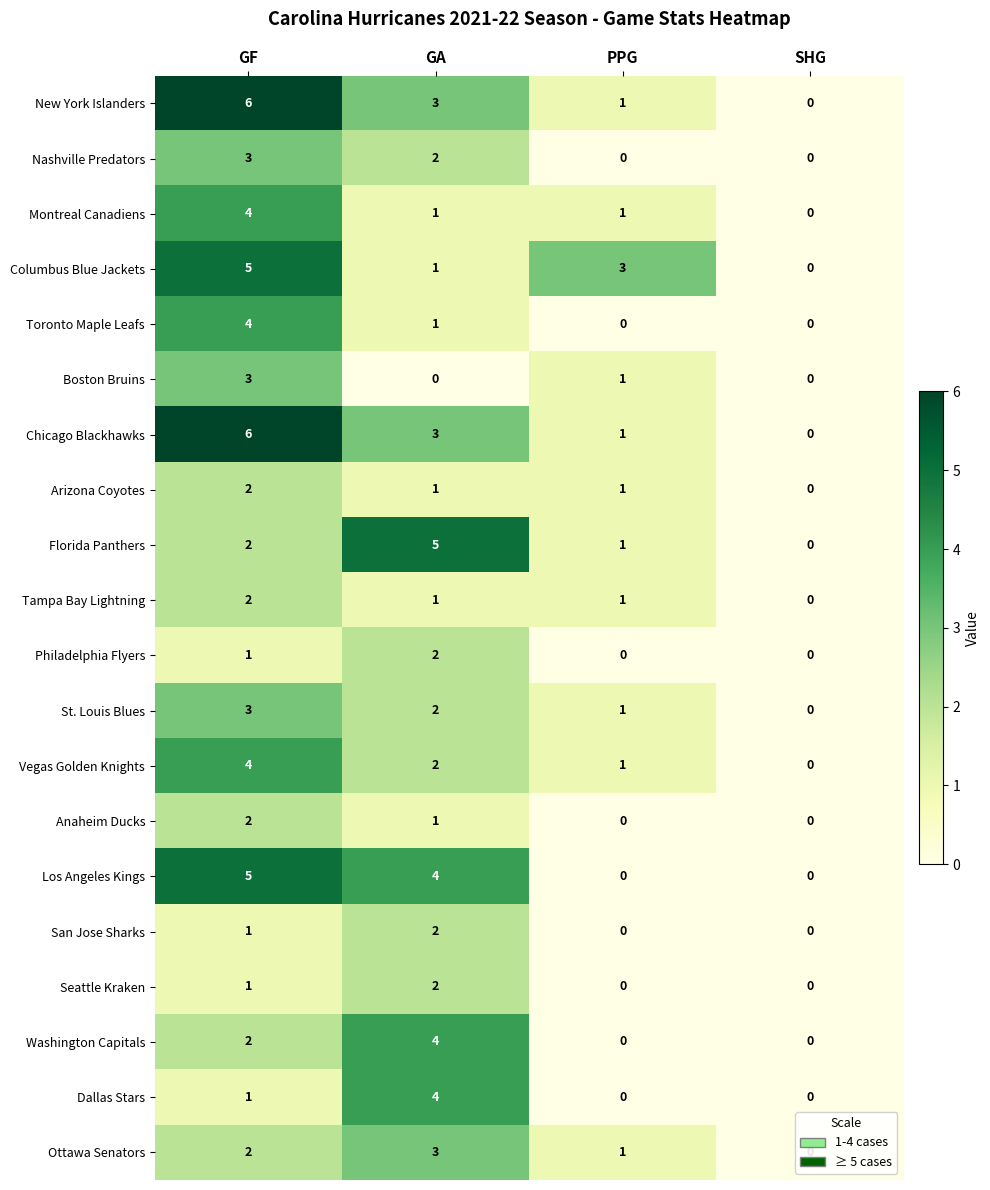

Which category has the highest value across all series?

GF